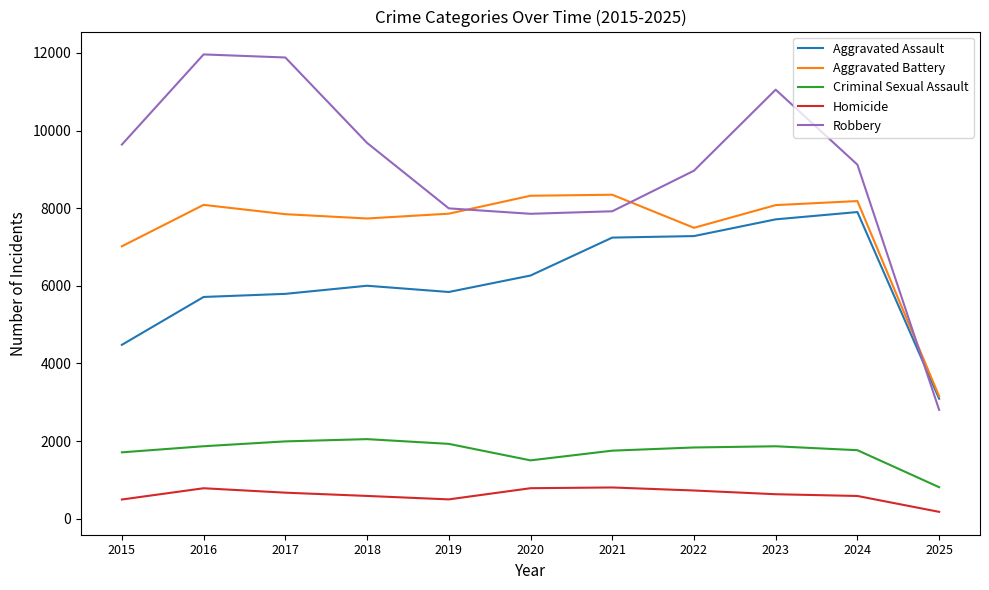

Between 2019 and 2024, which series saw the biggest shift?

Aggravated Assault